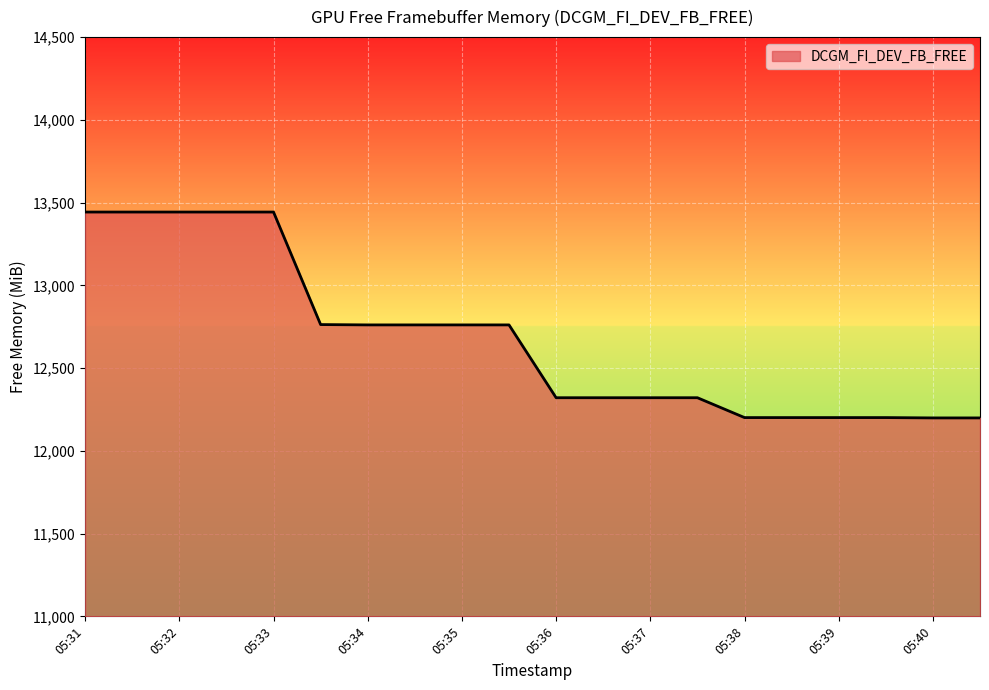

Does the chart display data point markers on the line(s)?

No